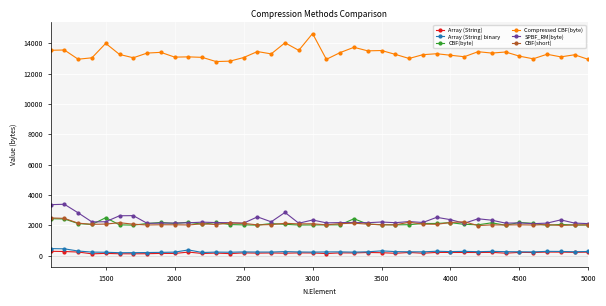

True or false: Compressed CBF(byte) and CBF(byte) intersect in this chart.

False